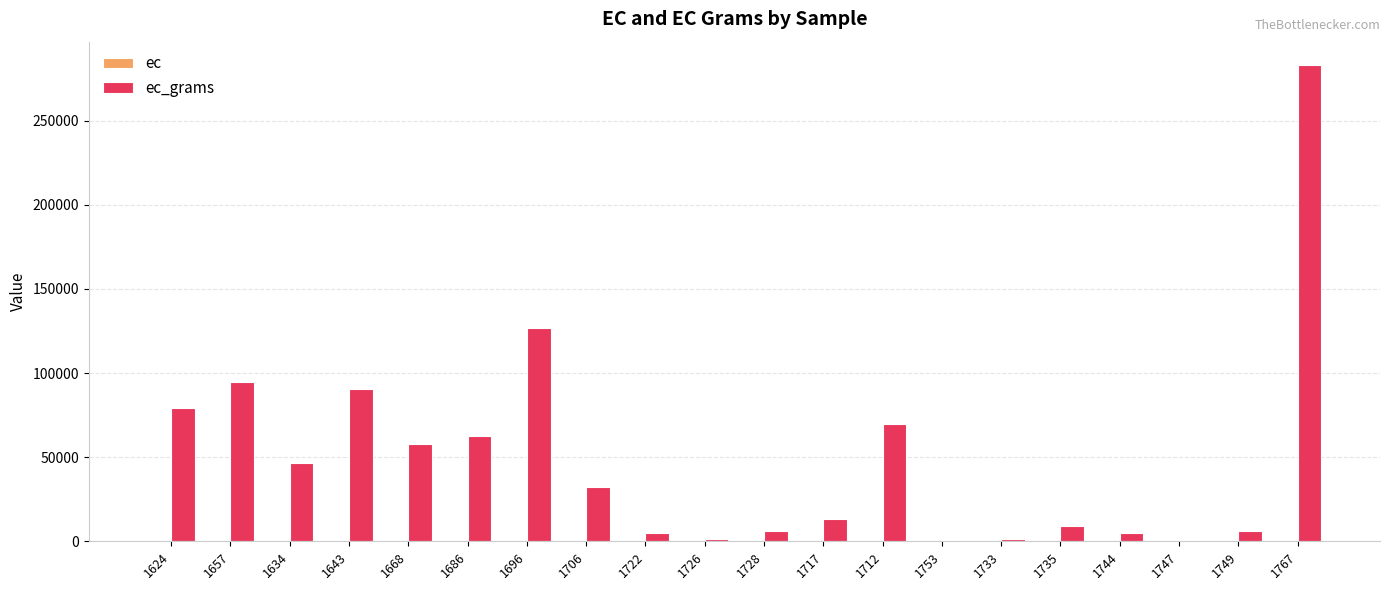

At which category is the sum across all series the highest?

1767